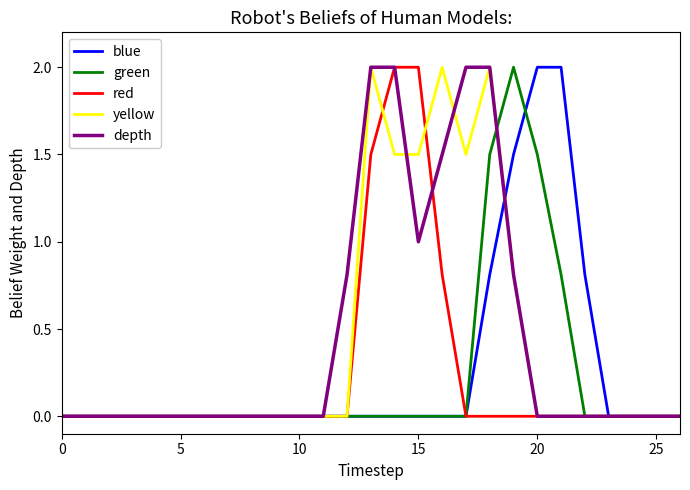

What is the maximum value shown in the chart?

2.0